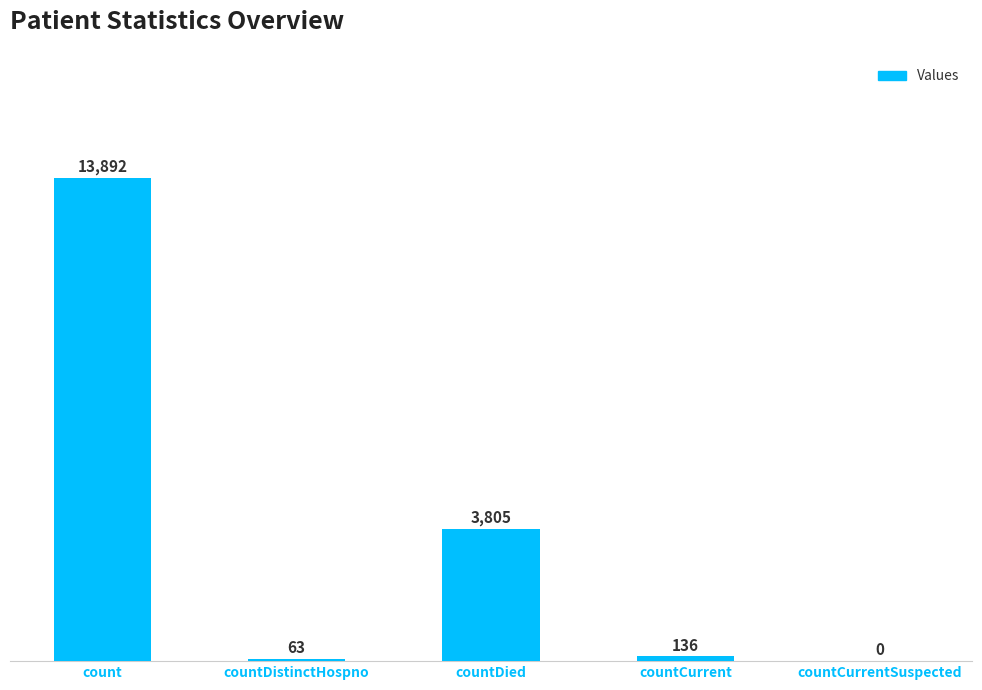

Are the bars horizontal?

No